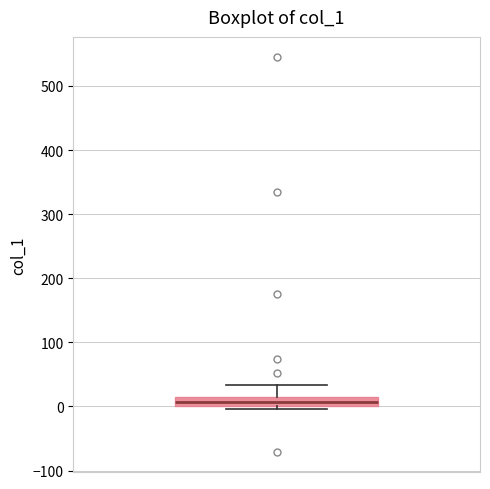

Where does the upper whisker of the box end on the y-axis? The values are not printed on the chart, so give them approximately, as read against the axis.

30